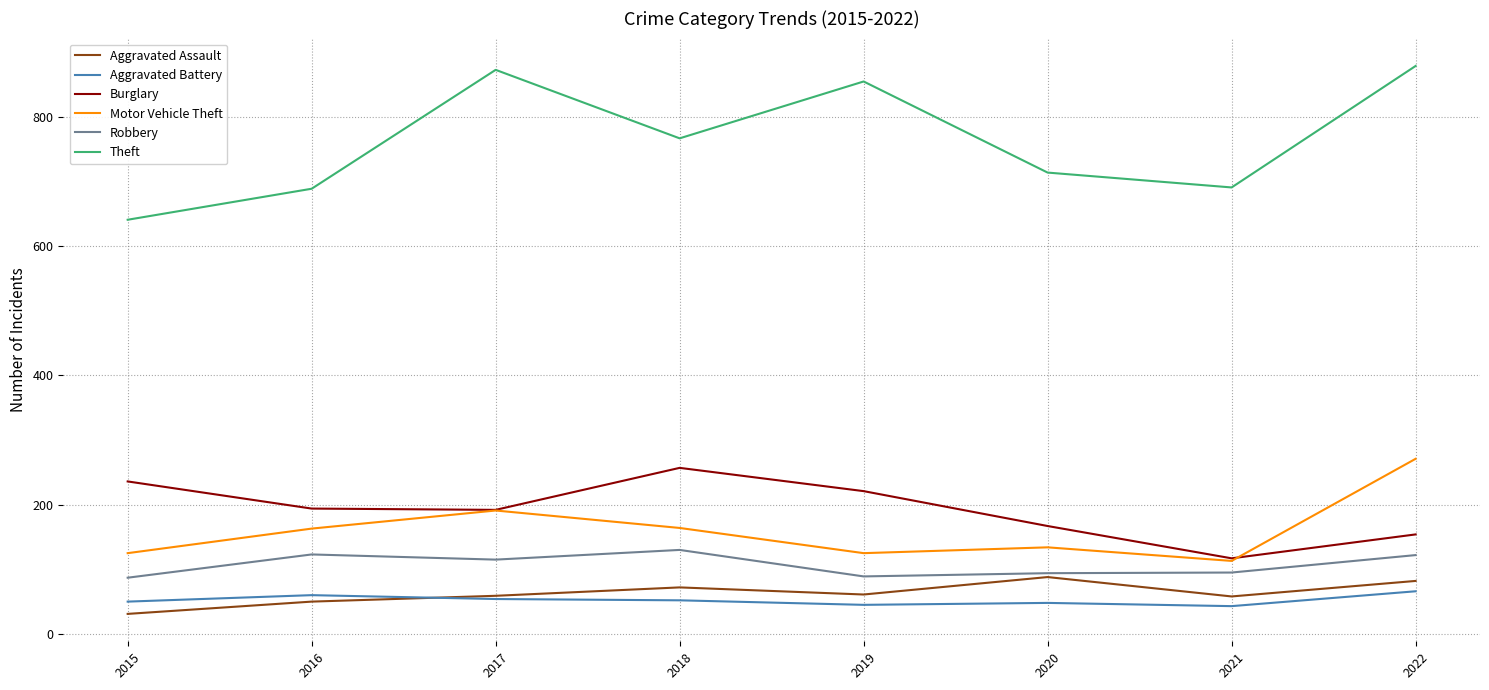

What is the spread (max minus min) of values at 2015?

610